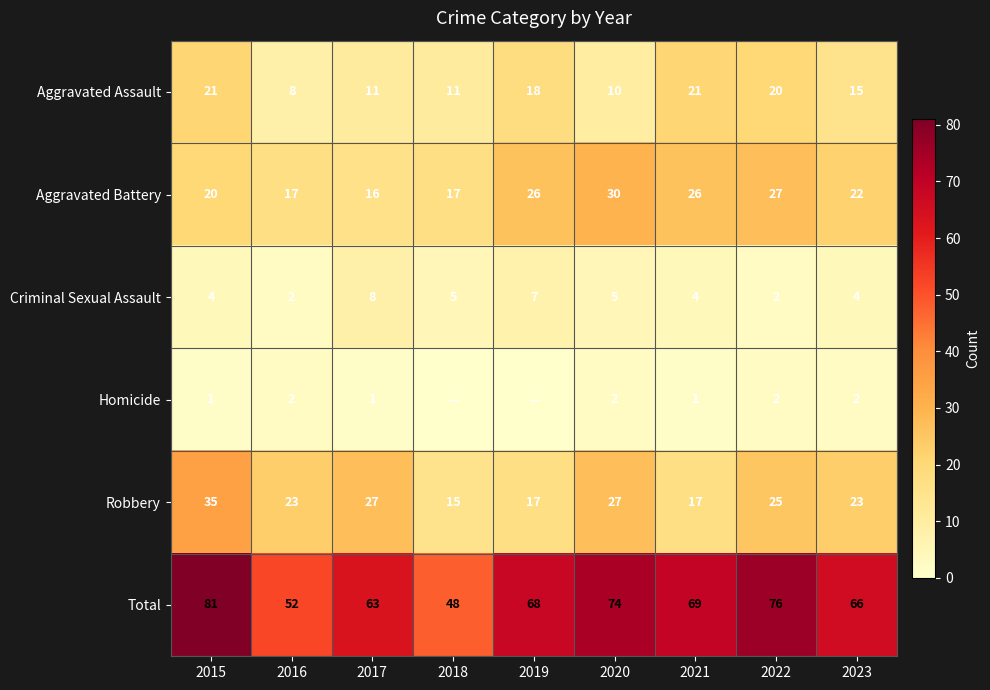

Rank the series at 2015 from lowest to highest value.

Homicide, Criminal Sexual Assault, Aggravated Battery, Aggravated Assault, Robbery, Total